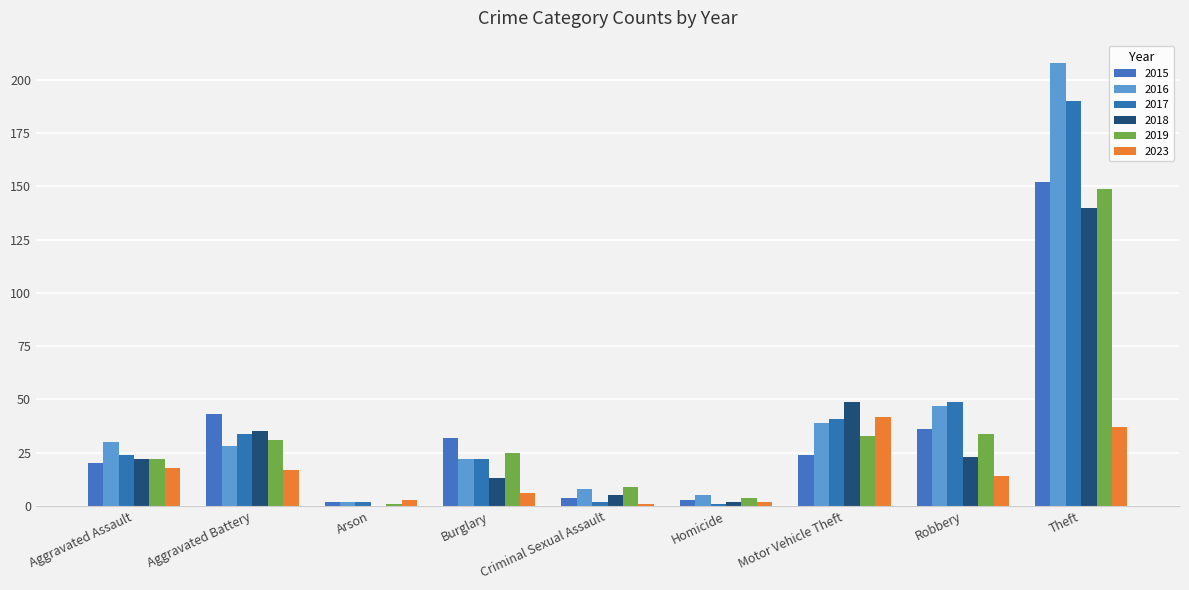

Reading right to left, extract all data points from this chart.

2015: 152	36	24	3	4	32	2	43	20
2016: 208	47	39	5	8	22	2	28	30
2017: 190	49	41	1	2	22	2	34	24
2018: 140	23	49	2	5	13	0	35	22
2019: 149	34	33	4	9	25	1	31	22
2023: 37	14	42	2	1	6	3	17	18